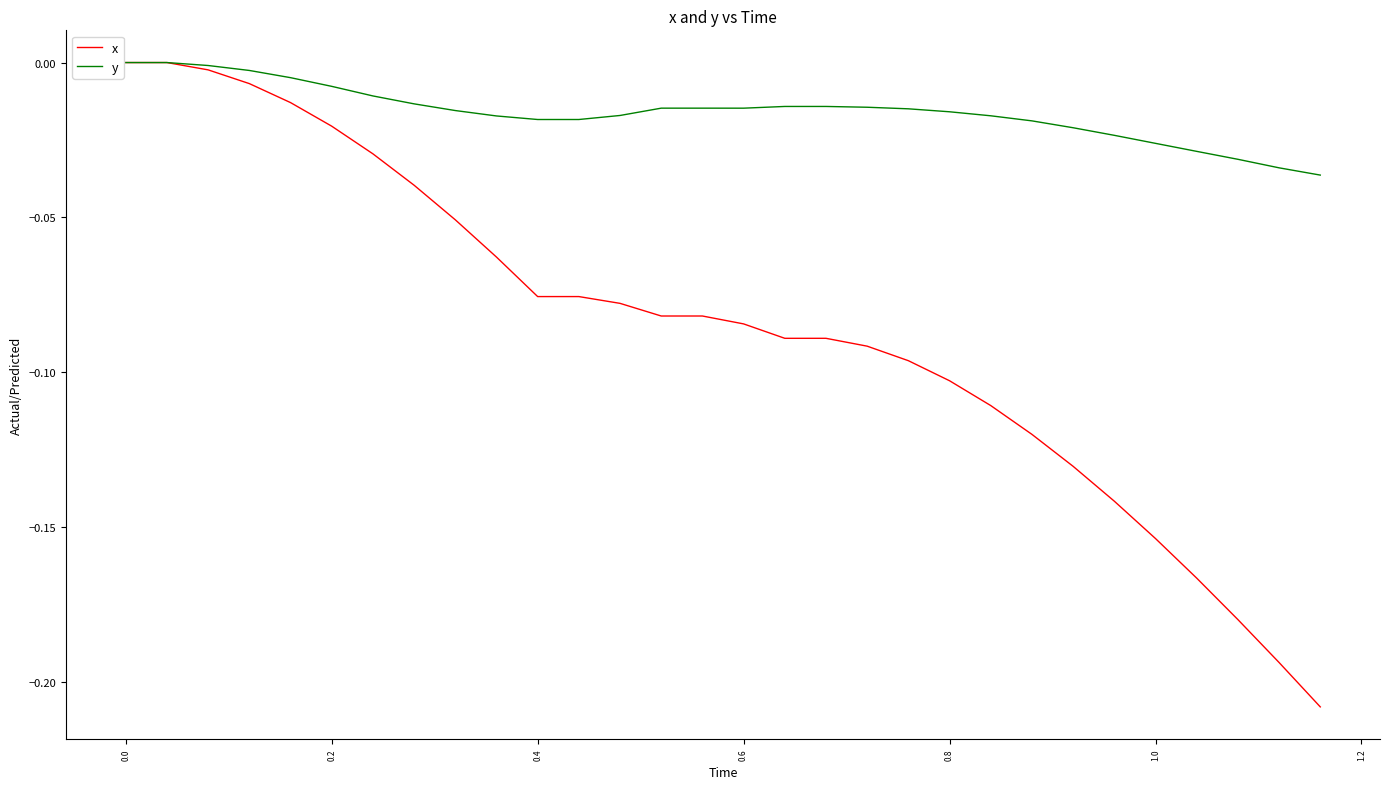

Which series has the largest total across all categories?

y